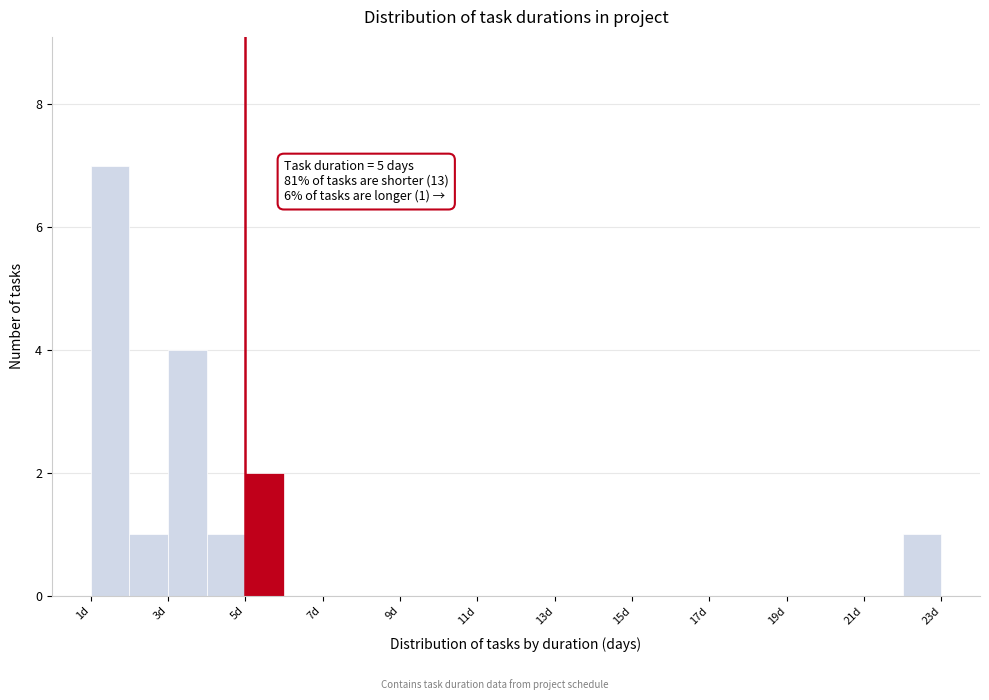

Which range on the x-axis has the tallest bar?

1 to 2